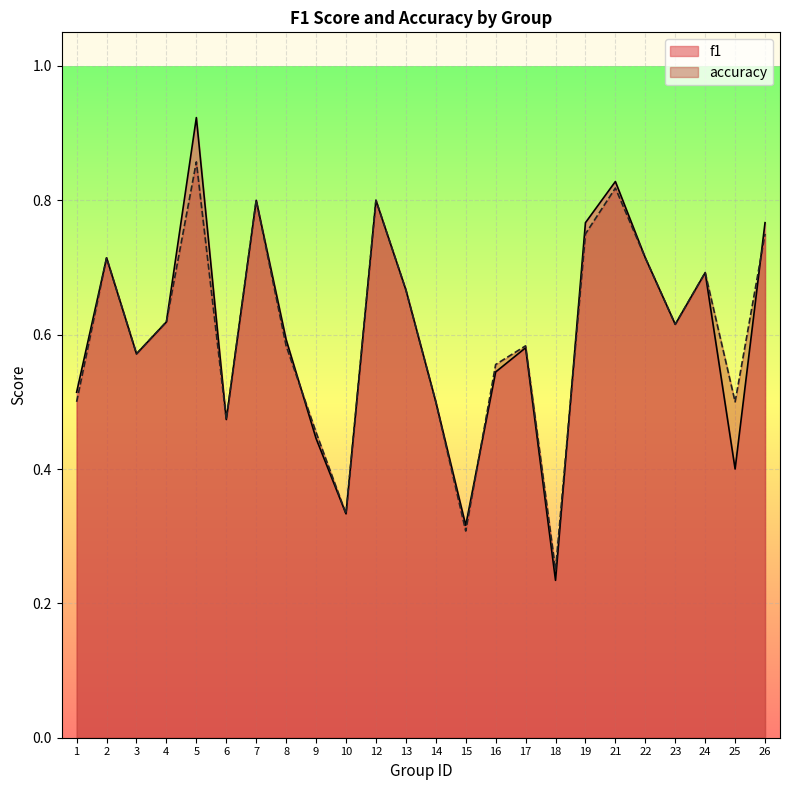

Reading right to left, transcribe all the data shown in this chart.

f1: 26=0.8	25=0.4	24=0.7	23=0.6	22=0.7	21=0.8	19=0.8	18=0.2	17=0.6	16=0.5	15=0.3	14=0.5	13=0.7	12=0.8	10=0.3	9=0.4	8=0.6	7=0.8	6=0.5	5=0.9	4=0.6	3=0.6	2=0.7	1=0.5
accuracy: 26=0.8	25=0.5	24=0.7	23=0.6	22=0.7	21=0.8	19=0.8	18=0.2	17=0.6	16=0.6	15=0.3	14=0.5	13=0.7	12=0.8	10=0.3	9=0.5	8=0.6	7=0.8	6=0.5	5=0.9	4=0.6	3=0.6	2=0.7	1=0.5